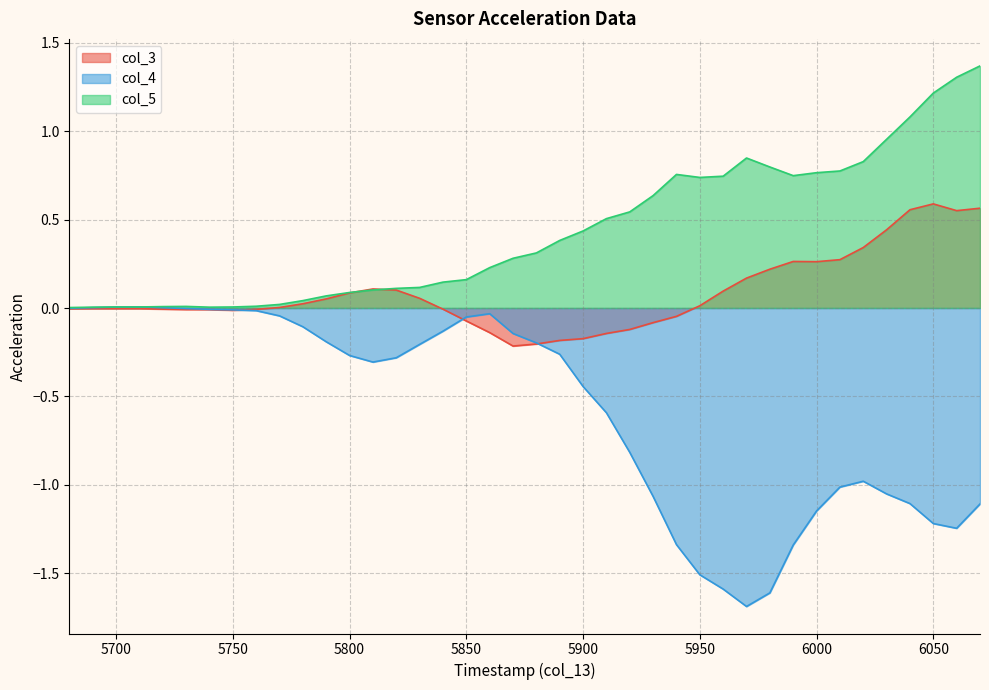

Which series changed the most between 5750 and 5900?

col_4